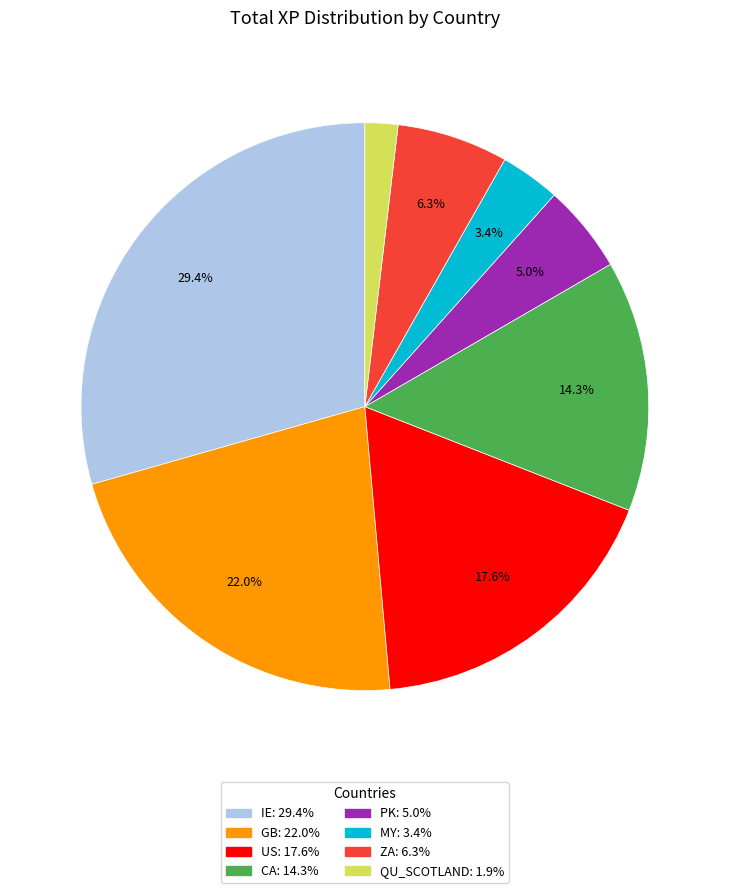

Is there a majority slice in this chart?

No